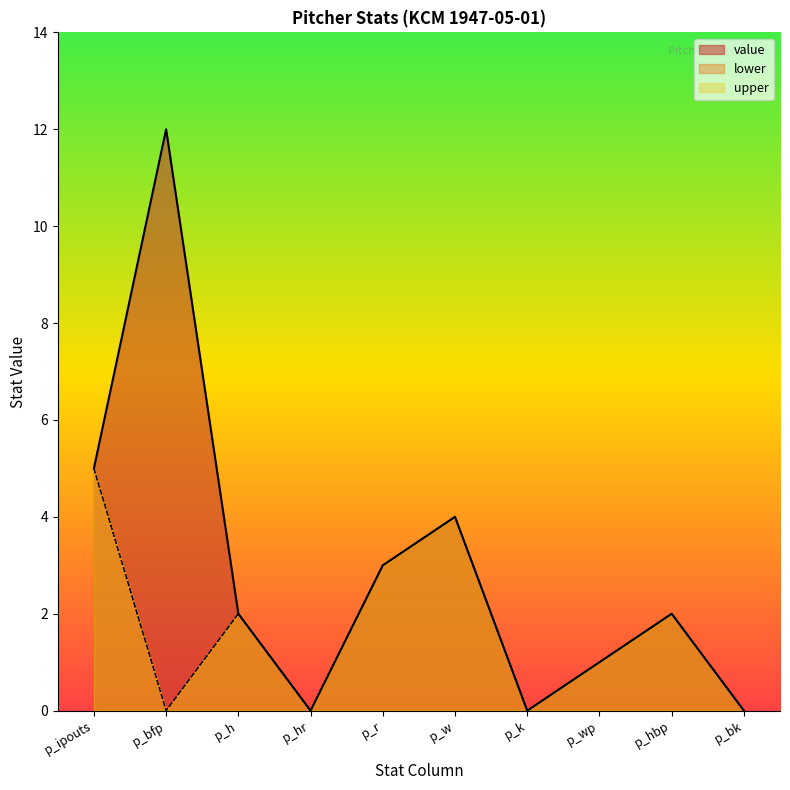

What is the highest value of the p_ipouts series?

5